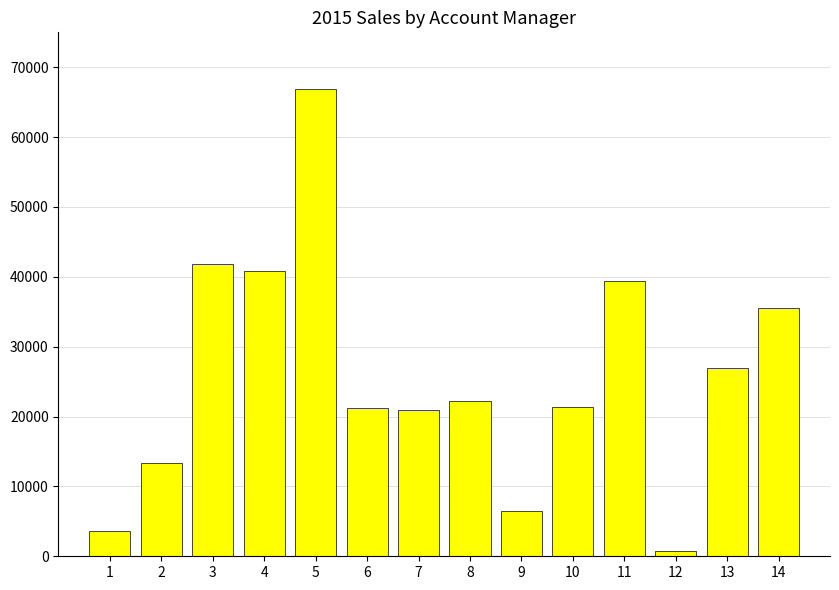

Which has a higher value, 14 or 1?

14